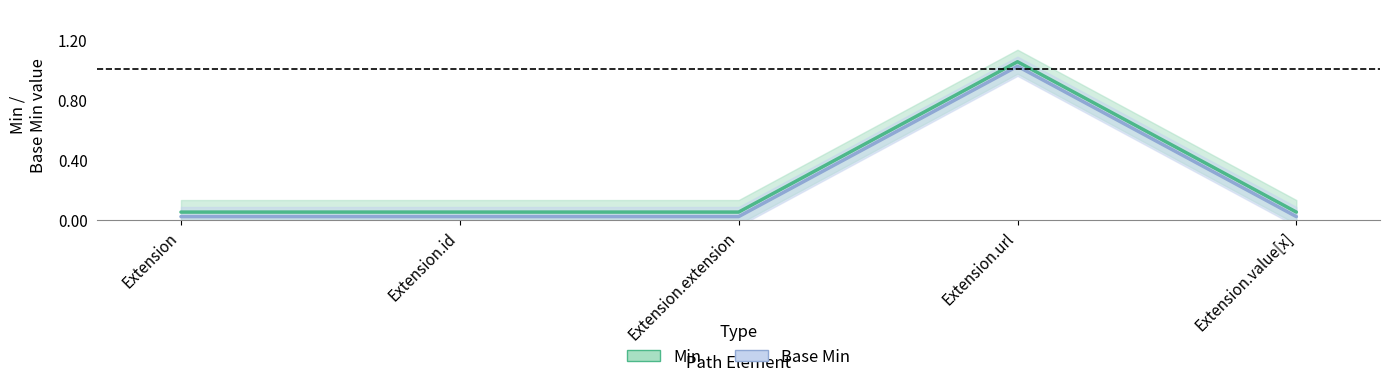

Is this an area chart (filled region under the line)?

No